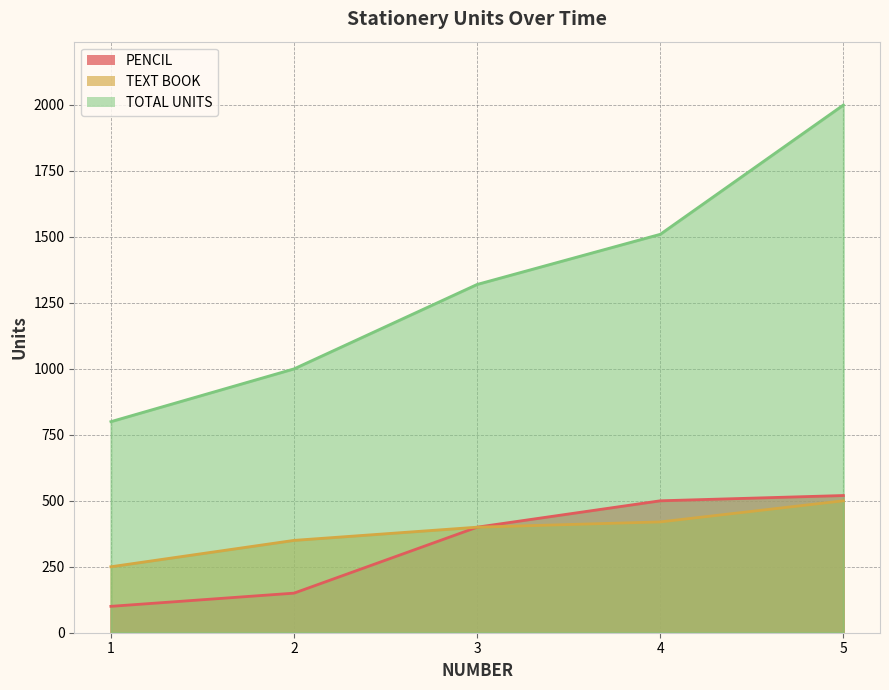

List the labels in order of PENCIL value, smallest first.

1, 2, 3, 4, 5